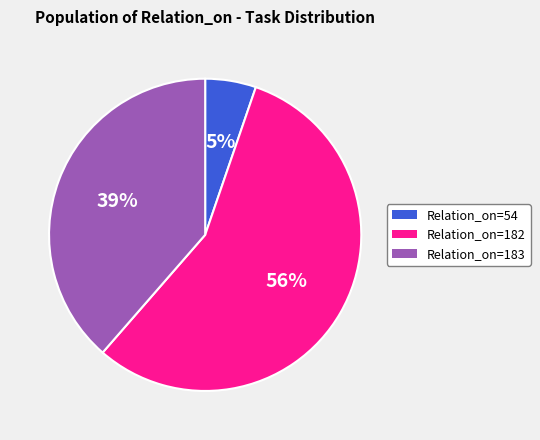

Is there a majority slice in this chart?

Yes